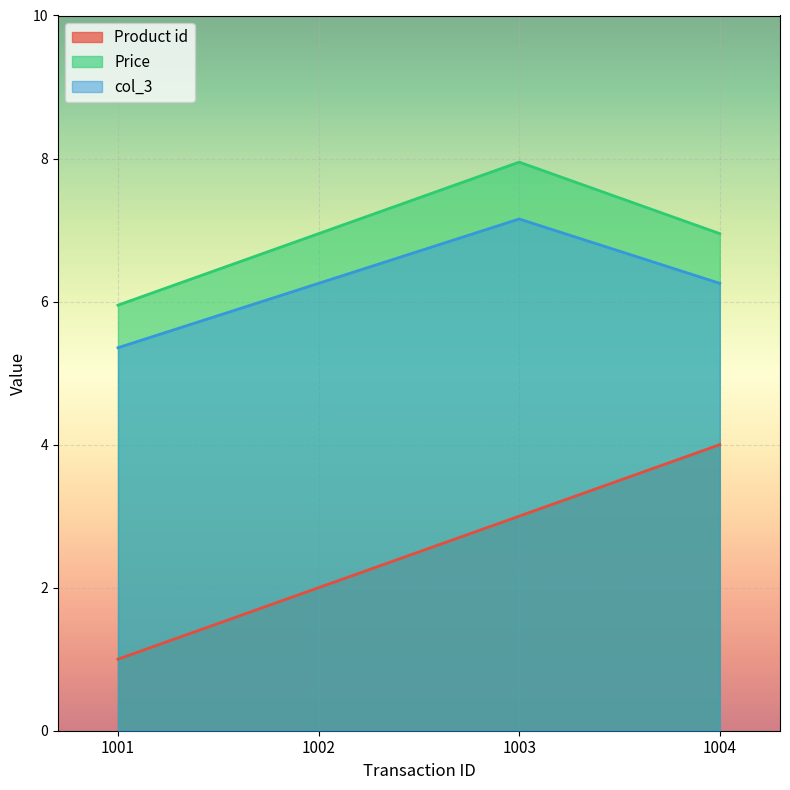

Rank the series at 1001 from lowest to highest value.

Product id, col_3, Price